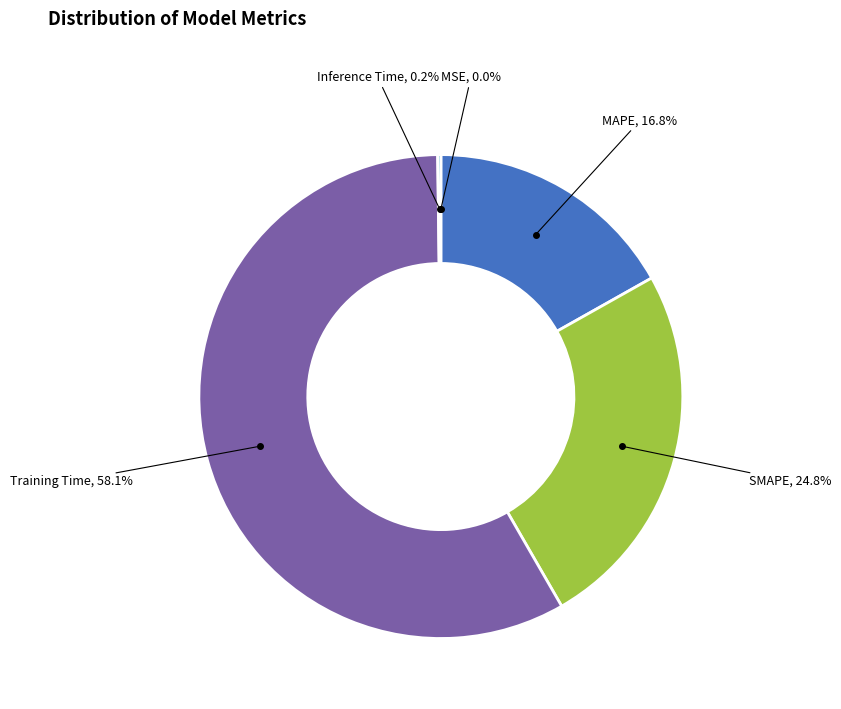

Is there any slice that represents more than half of the pie?

Yes